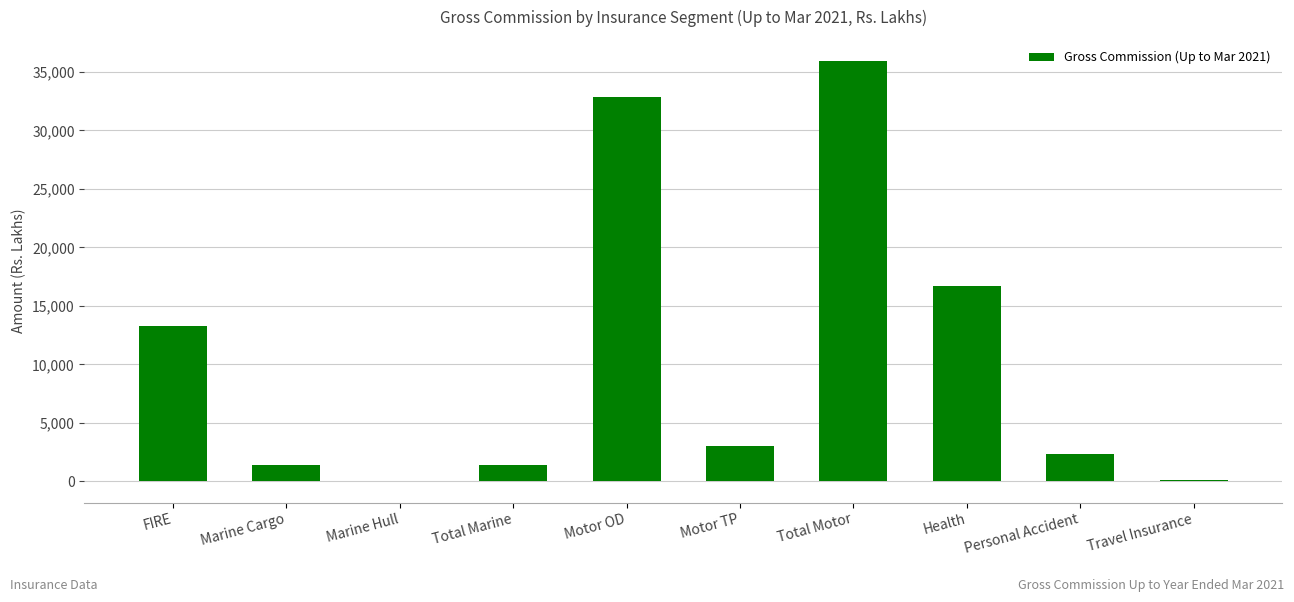

What is the change in value from Health to Personal Accident?

-14363